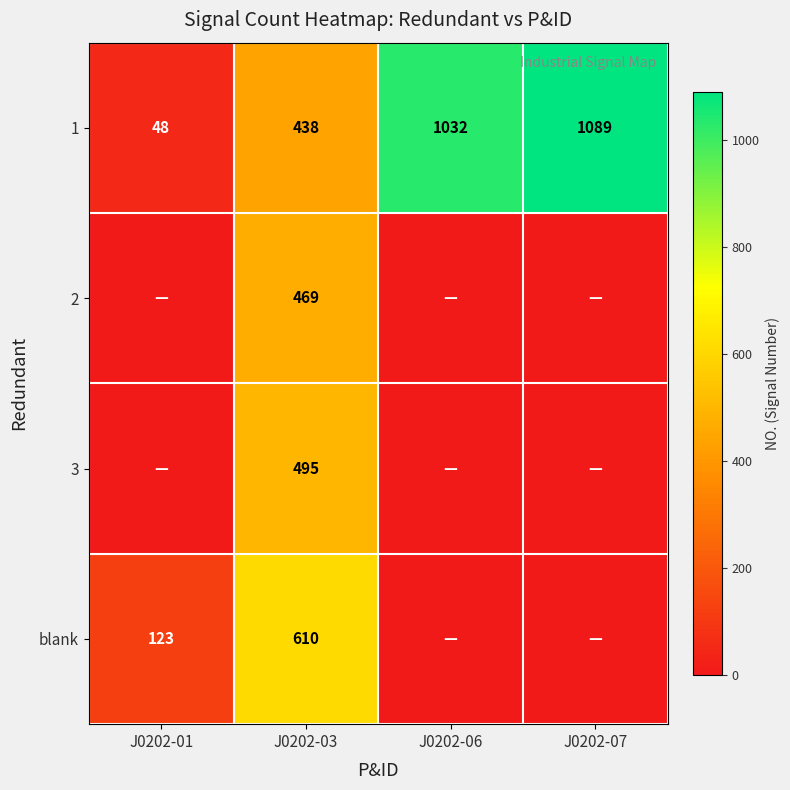

The blank series shows 123 at J0202-01. True or false?

True